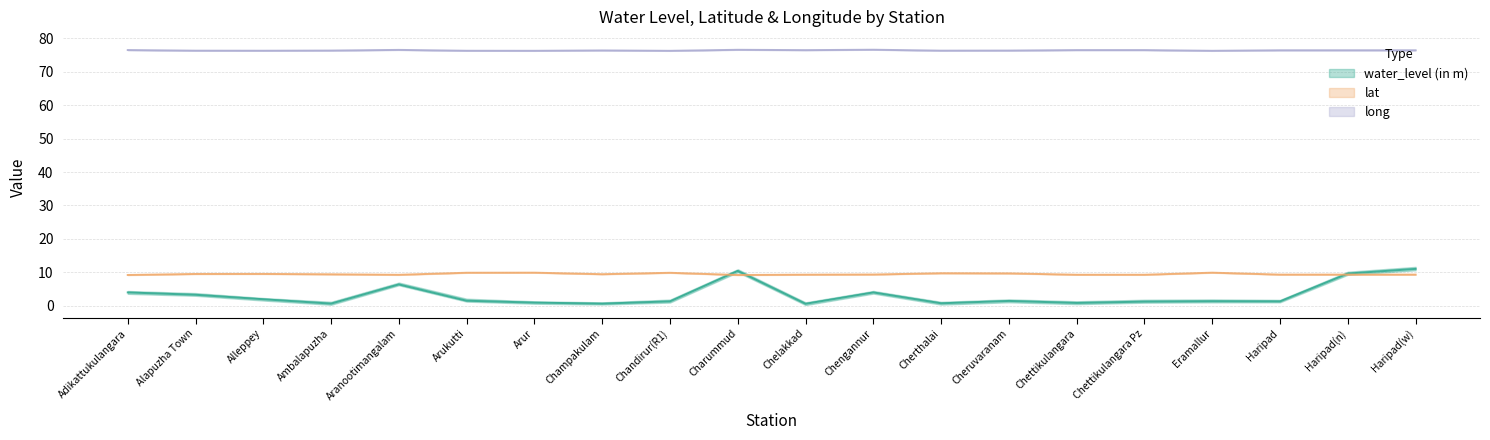

How many long values are between 76 and 77?

20